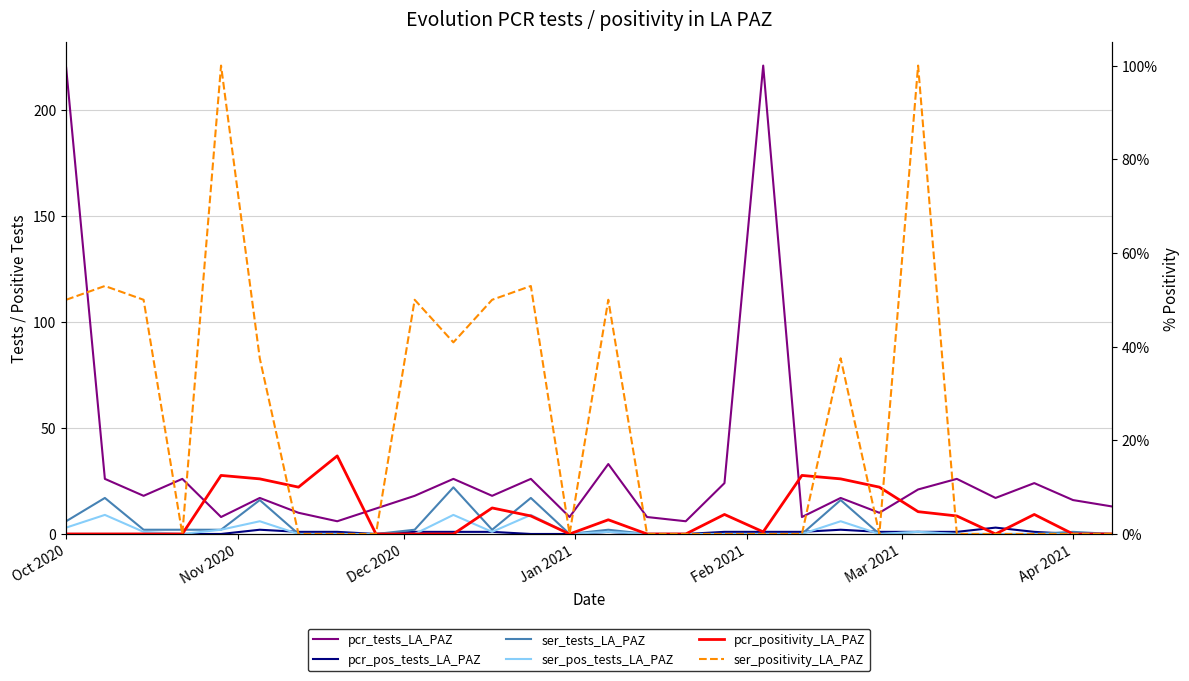

Count the ser_pos_tests_LA_PAZ values in the range 0 to 2.

22